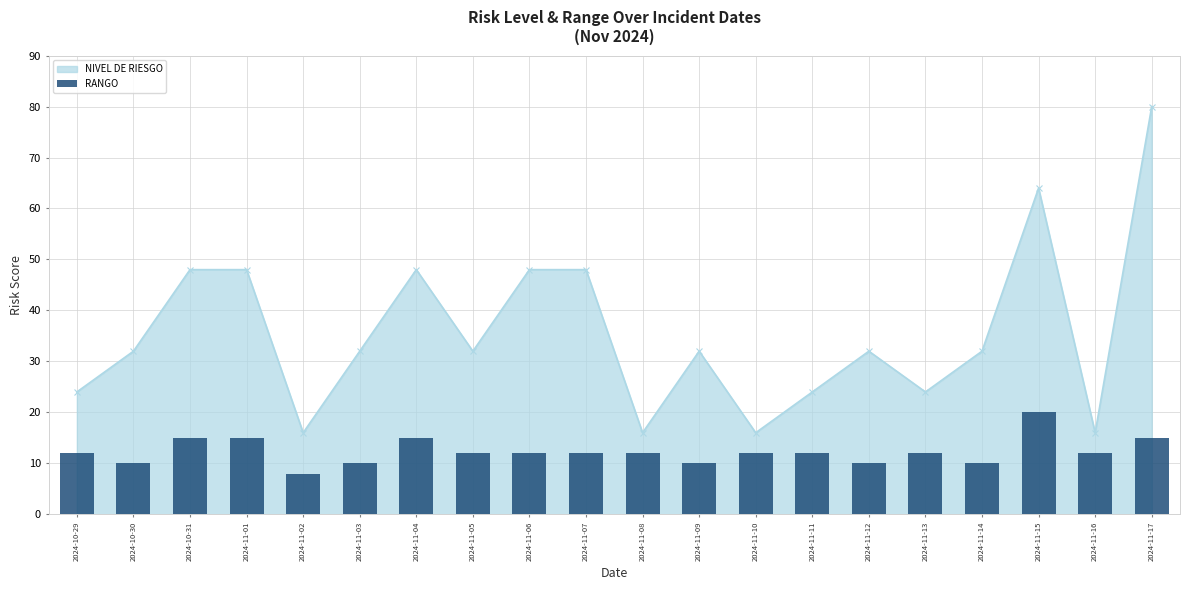

What is the change in value from 2024-11-09 to 2024-11-16?

+2